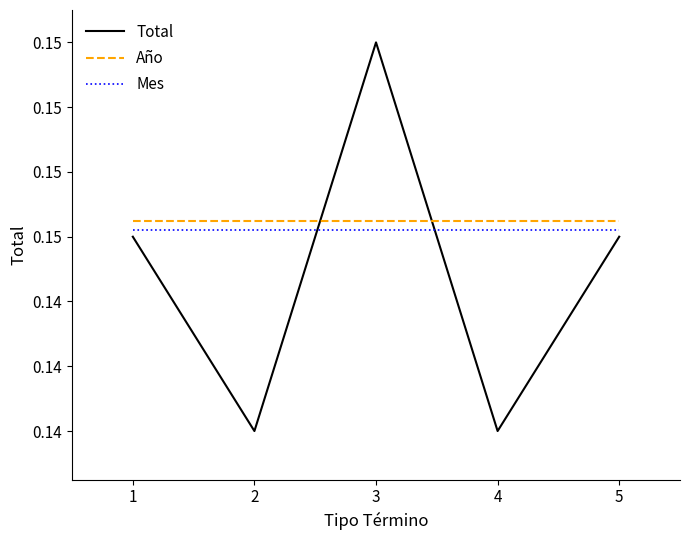

Does the chart have visible grid lines?

No